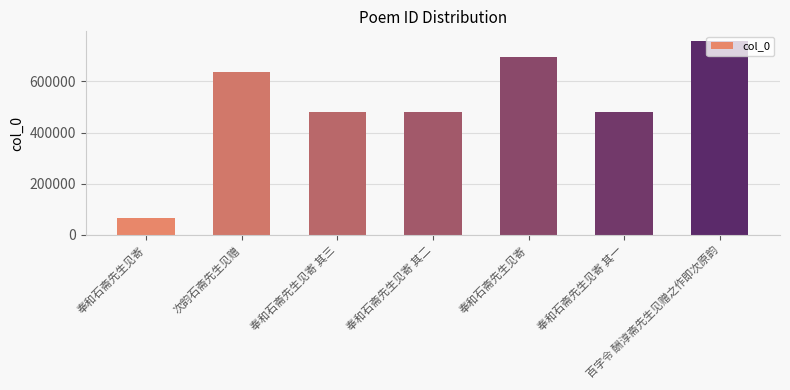

Rank the categories by value from lowest to highest.

奉和石斋先生见寄, 奉和石斋先生见寄 其一, 奉和石斋先生见寄 其二, 奉和石斋先生见寄 其三, 次韵石斋先生见赠, 奉和石斋先生见寄, 百字令 酬淳斋先生见赠之作即次原韵